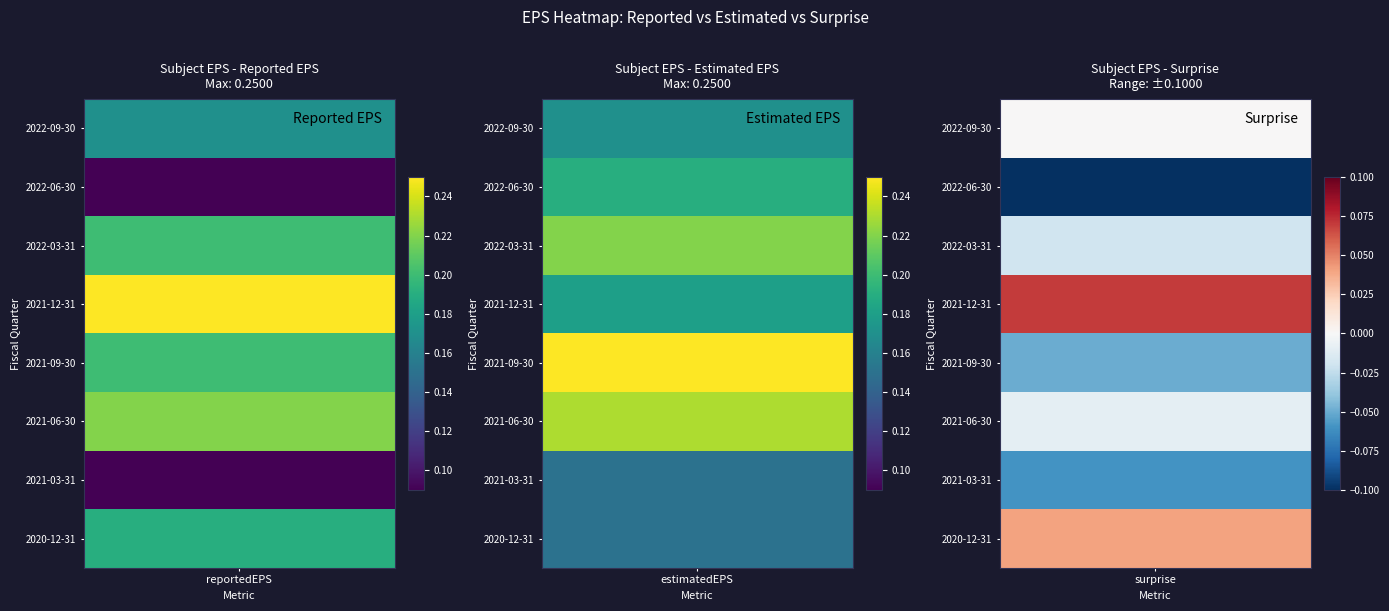

Reading left to right, transcribe all the data shown in this chart.

2022-09-30: 0=0.2	1=0.2	2=0.0
2022-06-30: 0=0.1	1=0.2	2=-0.1
2022-03-31: 0=0.2	1=0.2	2=-0.0
2021-12-31: 0=0.2	1=0.2	2=0.1
2021-09-30: 0=0.2	1=0.2	2=-0.1
2021-06-30: 0=0.2	1=0.2	2=-0.0
2021-03-31: 0=0.1	1=0.1	2=-0.1
2020-12-31: 0=0.2	1=0.1	2=0.0